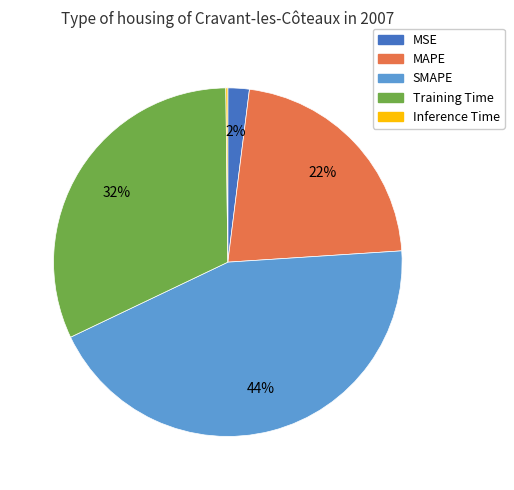

Which category has the biggest portion of the pie?

SMAPE